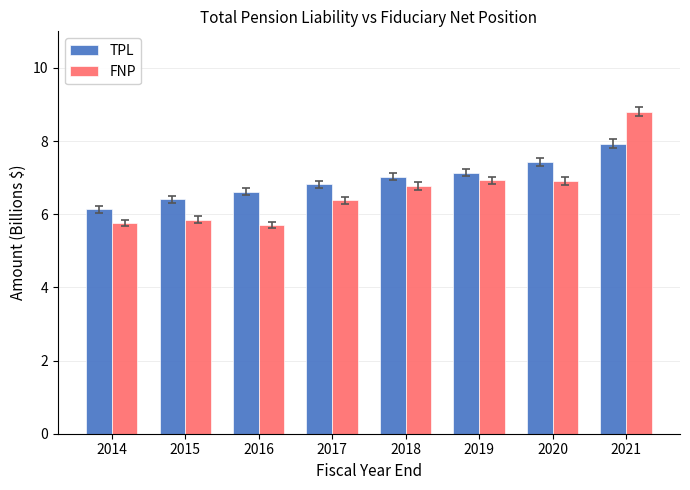

What is the sum of the FNP values at 2016 and 2018?

12.5